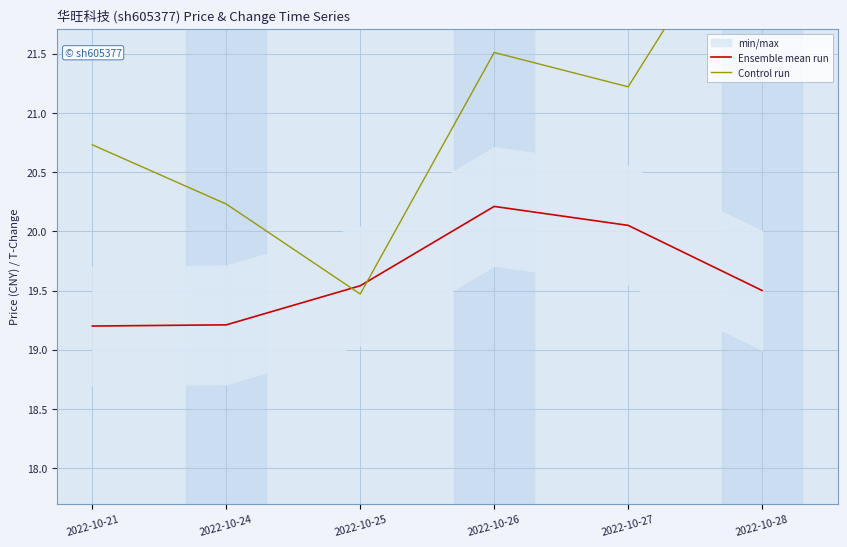

How many lines are shown in the chart?

2